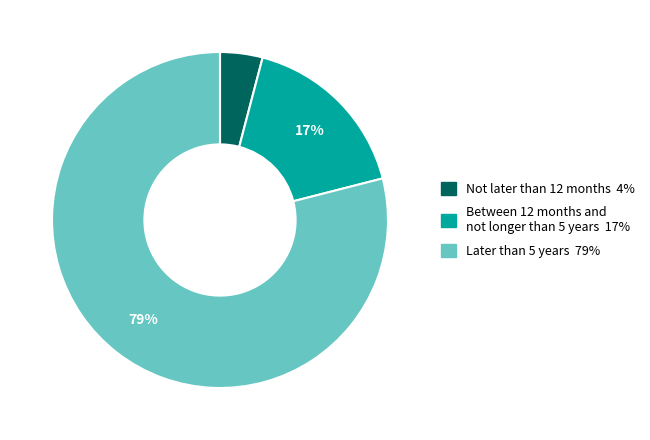

To the nearest percent, what is the average slice percentage?

33%